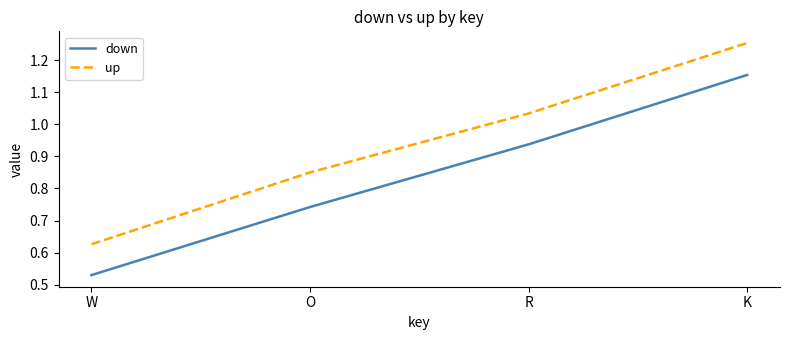

How many distinct data groups are displayed?

2